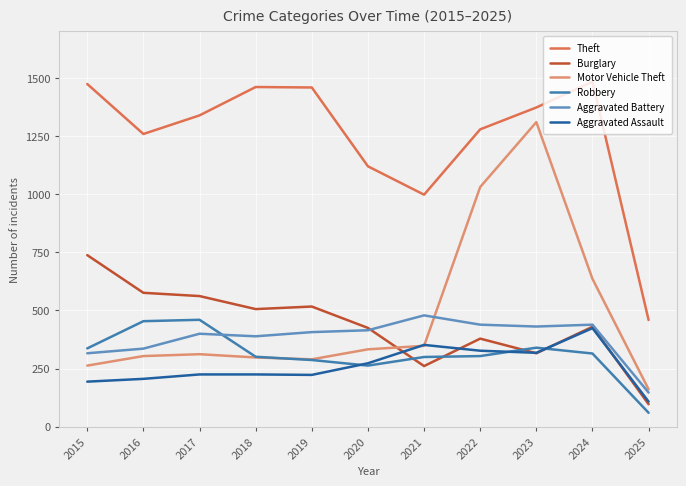

Reading left to right, list all the values displayed in this chart.

Theft: 2015=1474	2016=1259	2017=1339	2018=1461	2019=1459	2020=1120	2021=998	2022=1279	2023=1373	2024=1484	2025=459
Burglary: 2015=738	2016=576	2017=562	2018=506	2019=517	2020=425	2021=261	2022=379	2023=316	2024=430	2025=97
Motor Vehicle Theft: 2015=263	2016=304	2017=312	2018=298	2019=290	2020=333	2021=348	2022=1031	2023=1310	2024=636	2025=161
Robbery: 2015=337	2016=454	2017=460	2018=301	2019=287	2020=263	2021=300	2022=304	2023=340	2024=315	2025=60
Aggravated Battery: 2015=316	2016=336	2017=400	2018=389	2019=407	2020=415	2021=479	2022=439	2023=431	2024=439	2025=147
Aggravated Assault: 2015=194	2016=206	2017=225	2018=225	2019=223	2020=273	2021=352	2022=327	2023=318	2024=424	2025=108